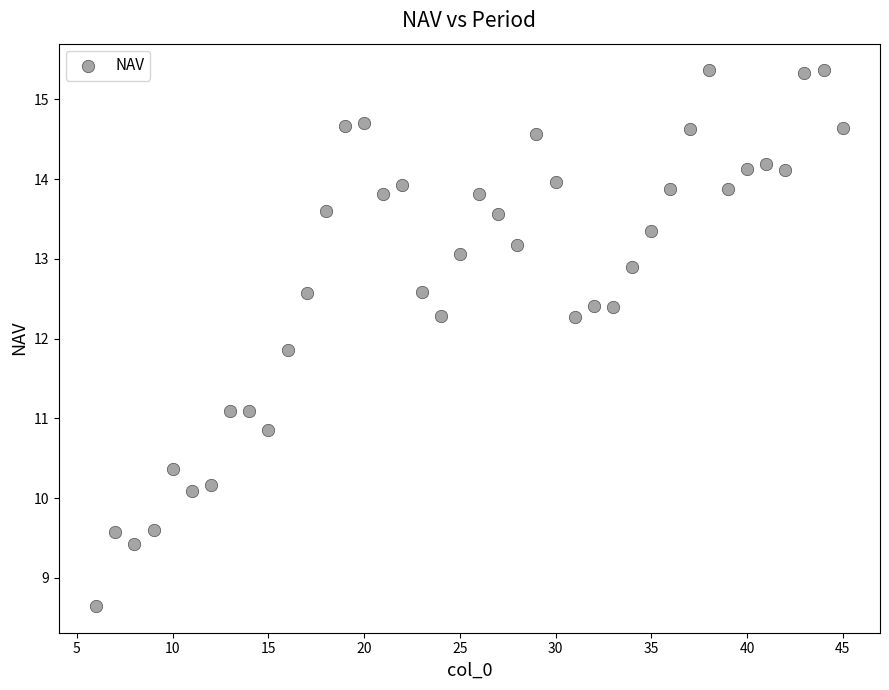

What Y value in the scatter plot is closest to 12?

11.9